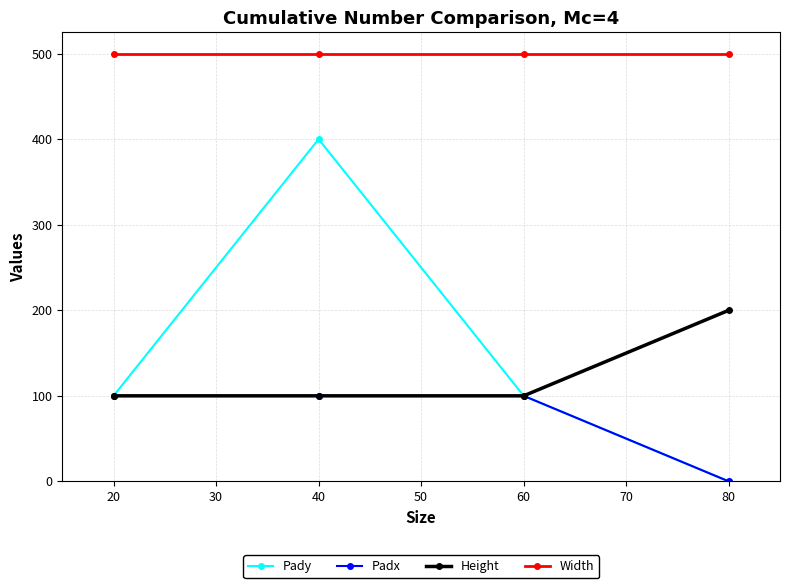

True or false: Padx and Width cross at least once.

False